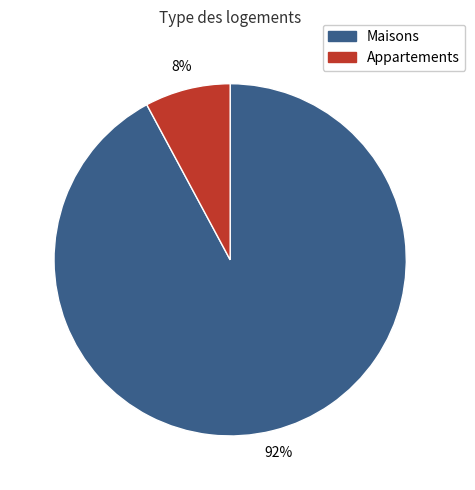

How many segments does this pie chart have?

2